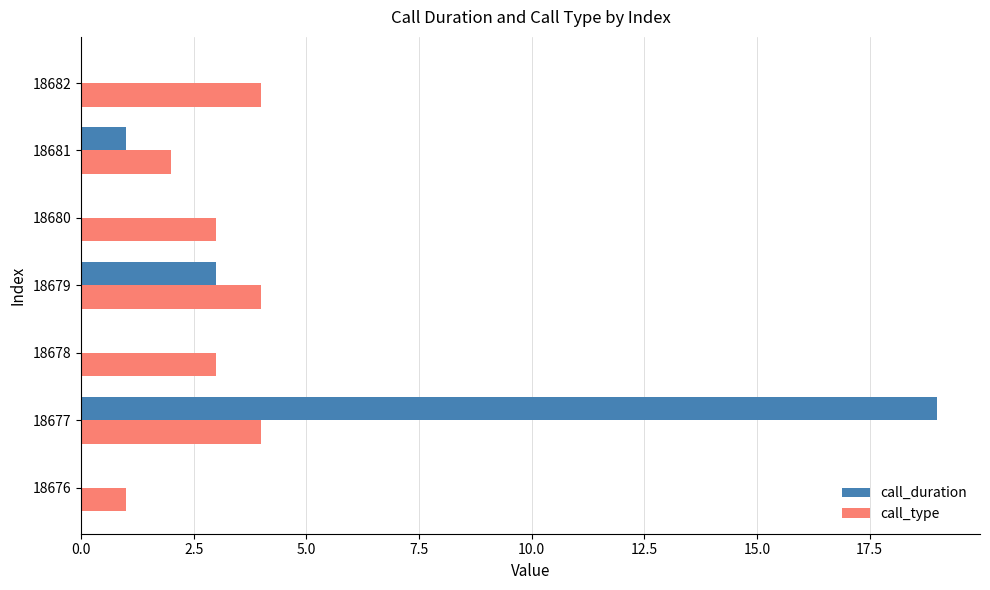

Which series has the widest spread of values?

call_duration